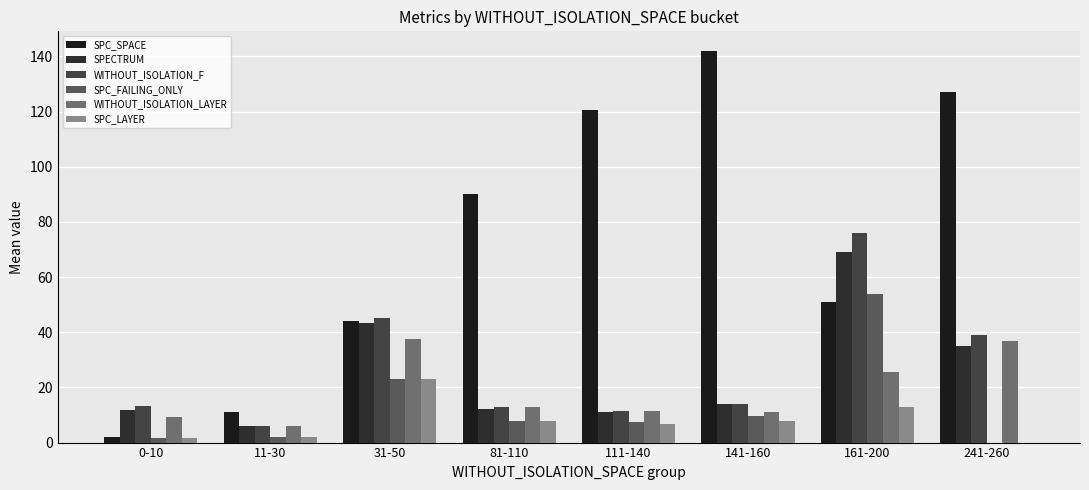

What position from the right is 241-260?

1